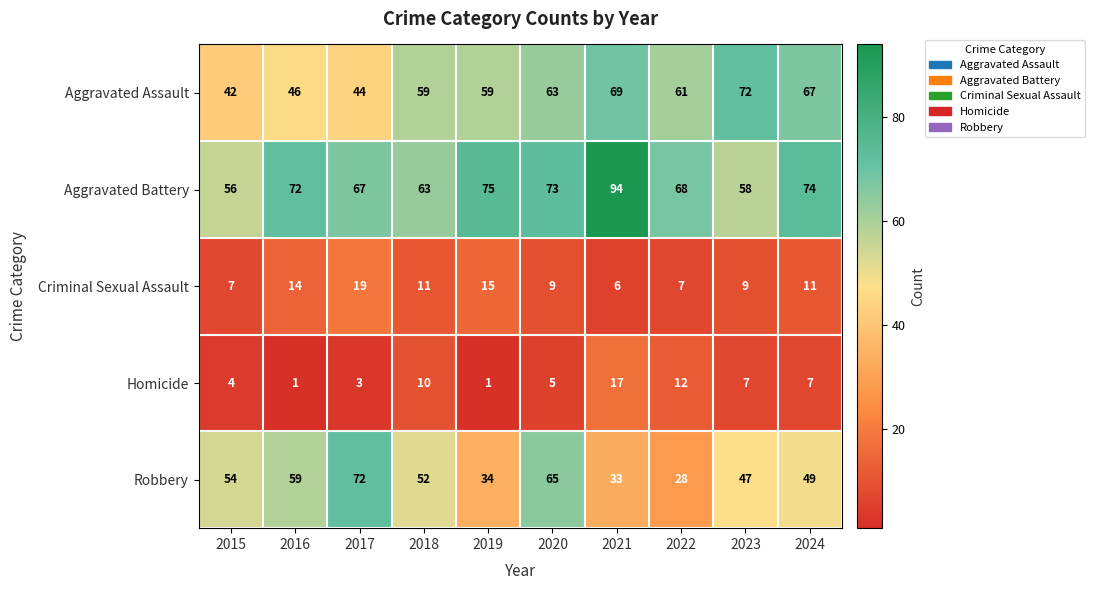

What is the approximate value of Criminal Sexual Assault at 2023, to the nearest 10?

10